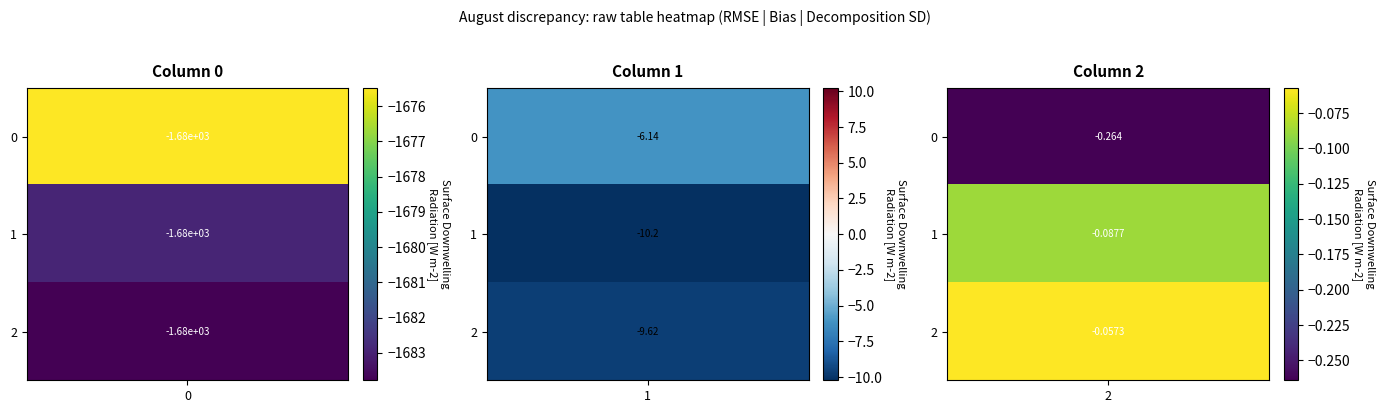

What is the average value of the 0 series?

-1680.7